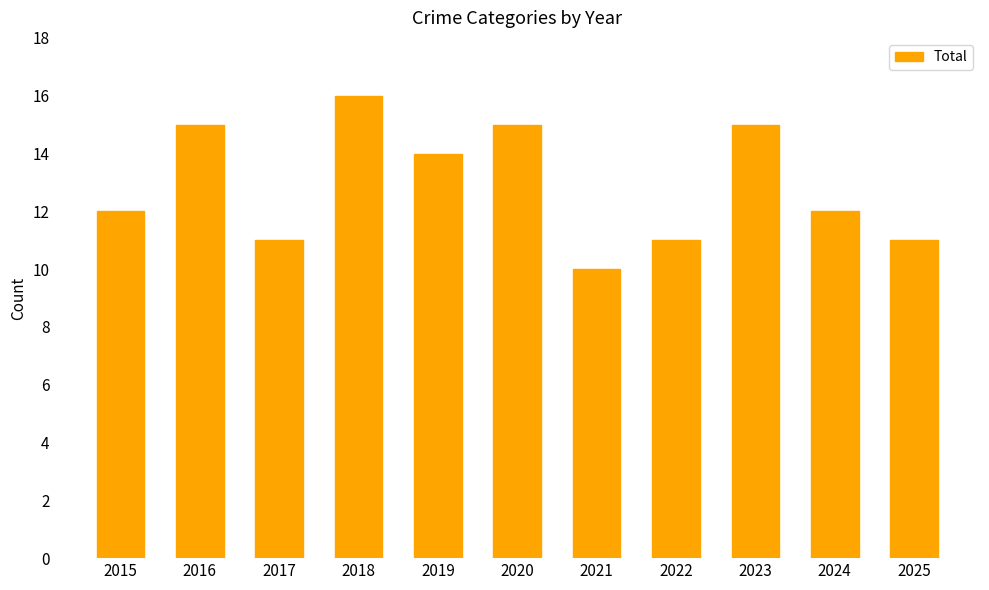

Reading right to left, extract all data points from this chart.

2025=11	2024=12	2023=15	2022=11	2021=10	2020=15	2019=14	2018=16	2017=11	2016=15	2015=12